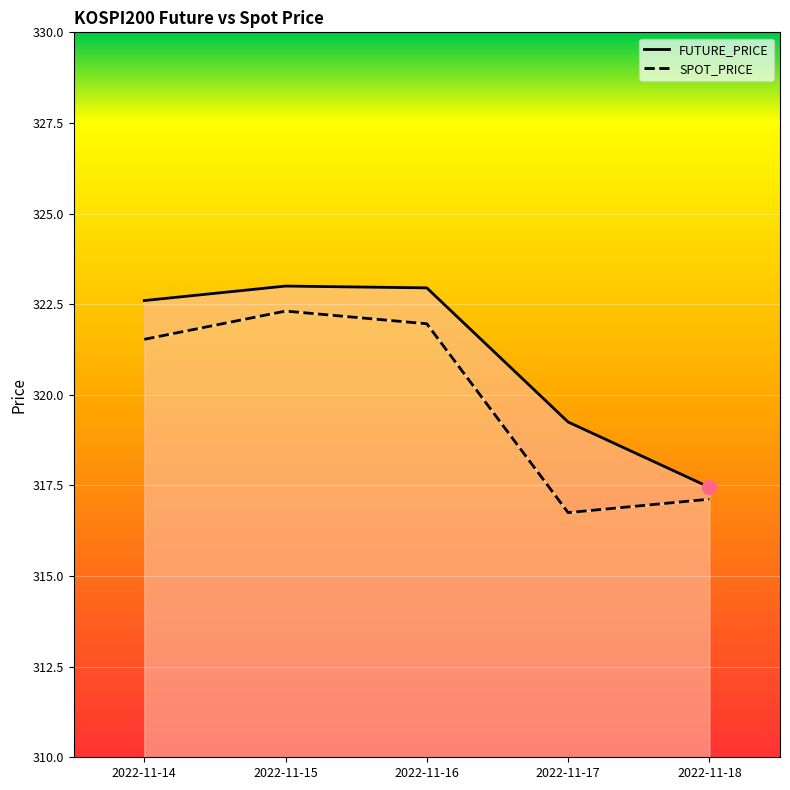

Which category has the lowest value in the FUTURE_PRICE series?

2022-11-18